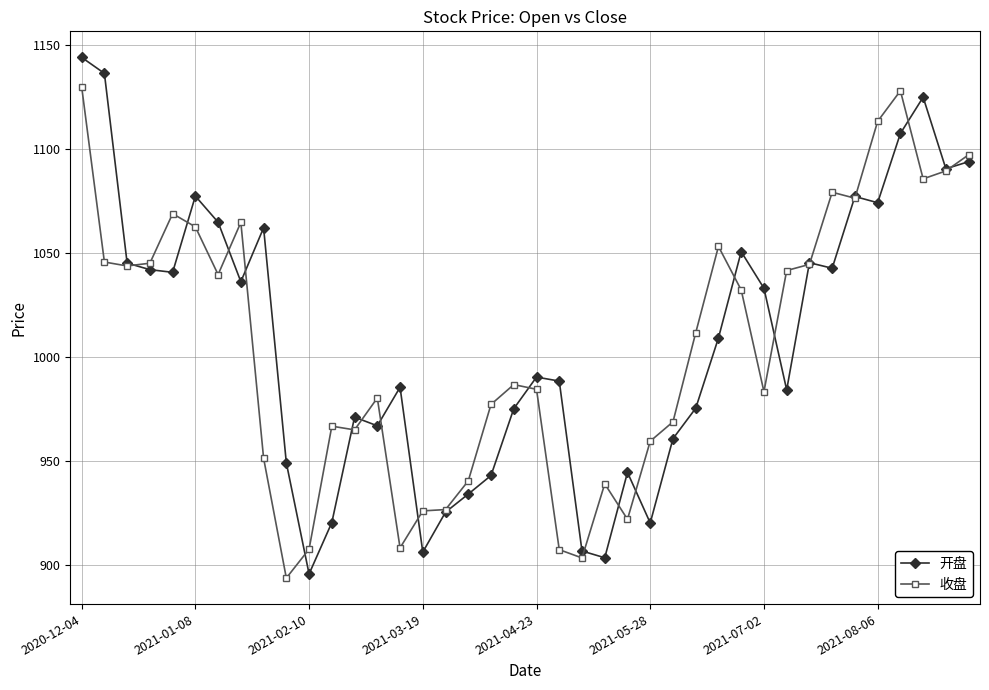

What is the value of the 收盘 point at the 1st from the left?

1130.0